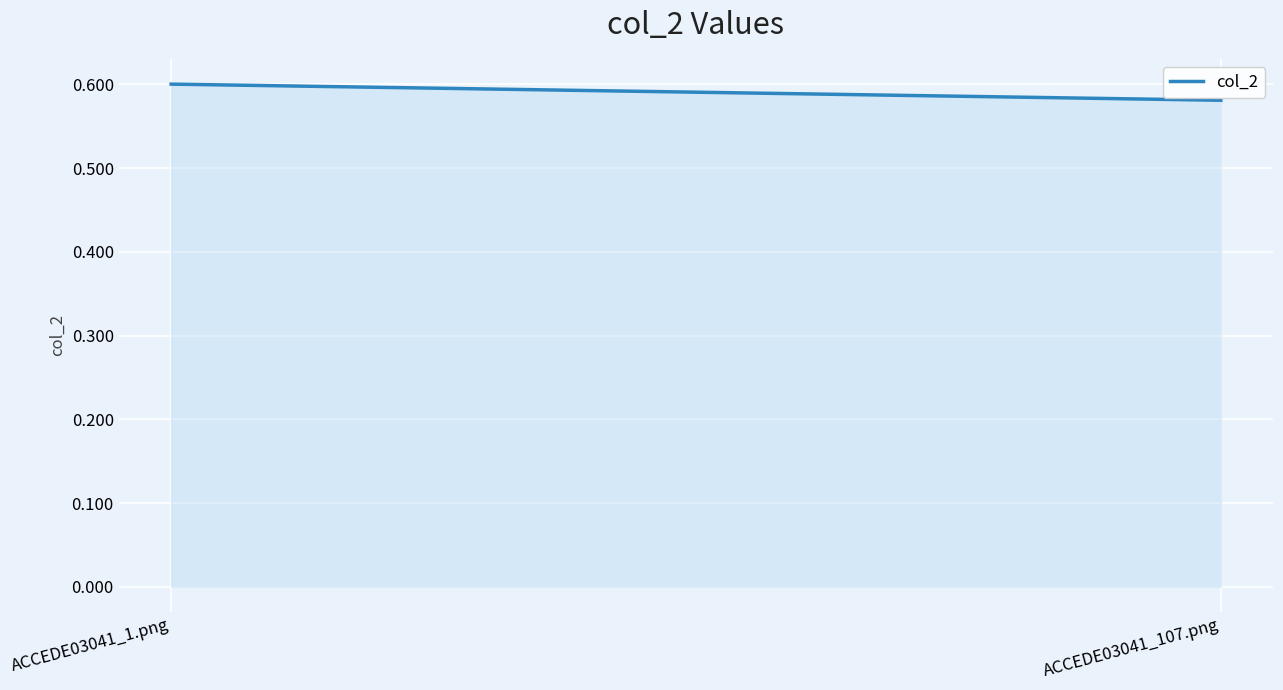

What is the value of the 1st point from the left?

0.6